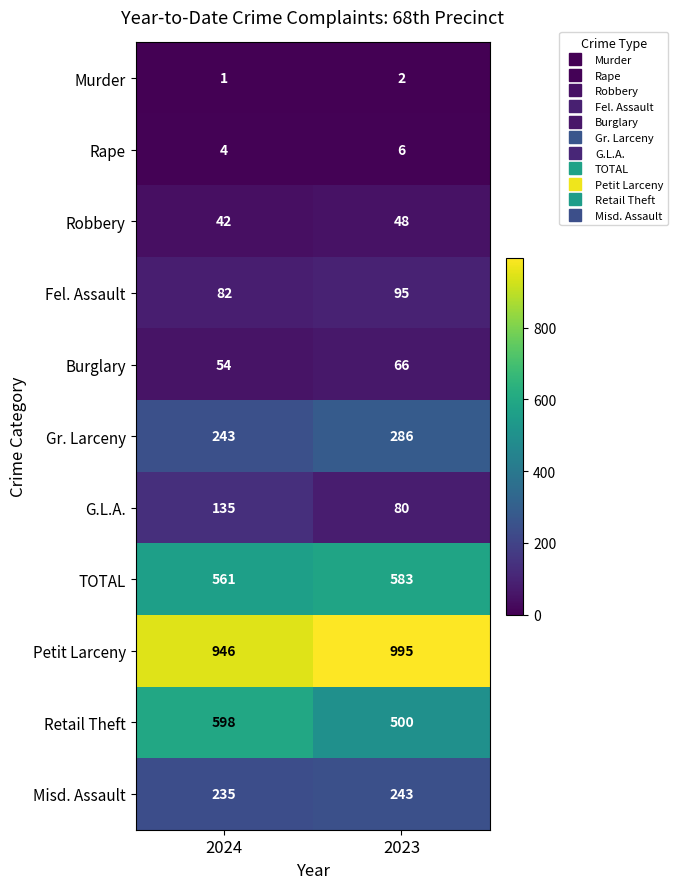

Reading right to left, transcribe all the data shown in this chart.

Murder: 2	1
Rape: 6	4
Robbery: 48	42
Fel. Assault: 95	82
Burglary: 66	54
Gr. Larceny: 286	243
G.L.A.: 80	135
TOTAL: 583	561
Petit Larceny: 995	946
Retail Theft: 500	598
Misd. Assault: 243	235